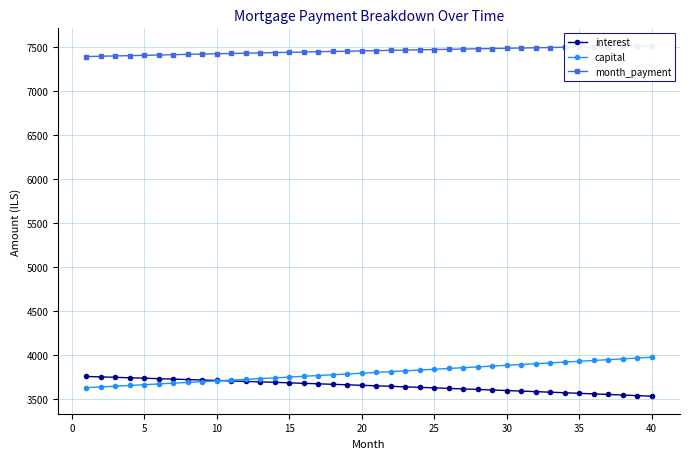

What is the difference between the interest values at 20 and 10?

54.8